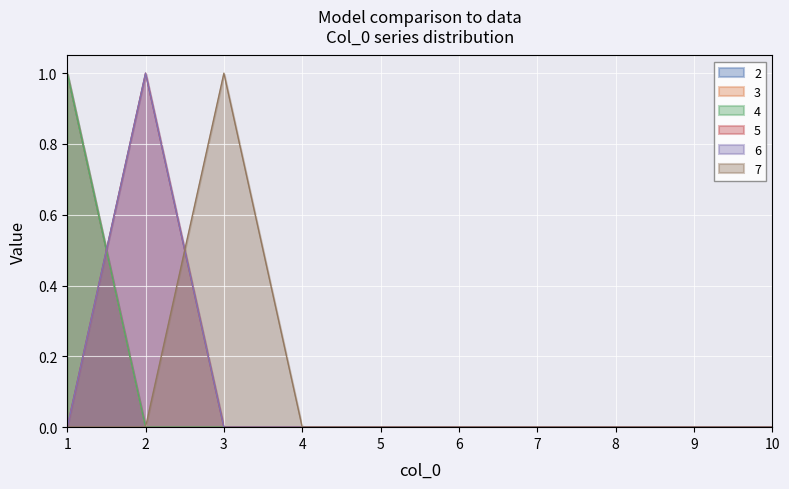

Between 10 and 1, which is larger?

1